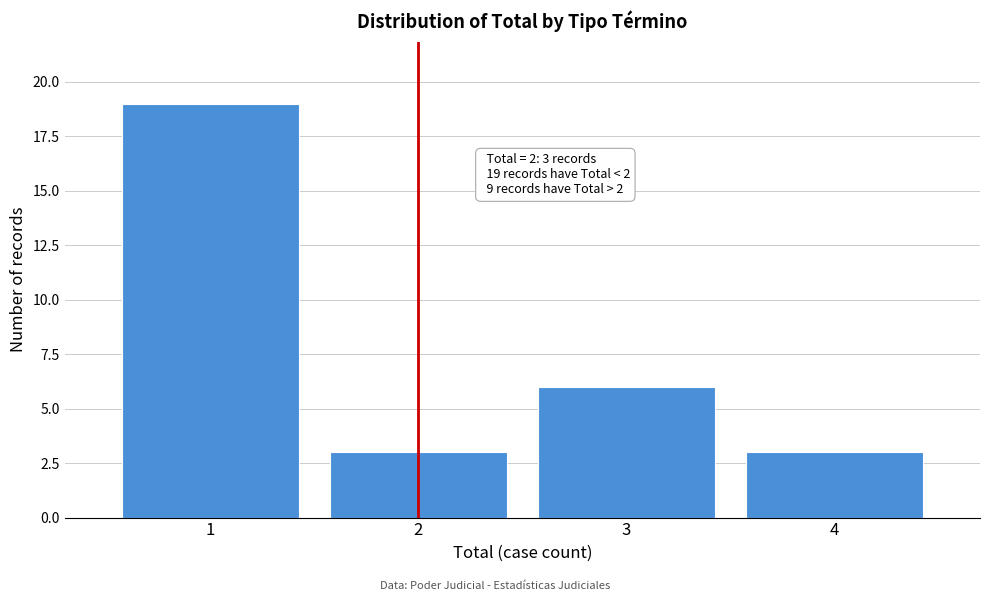

Which range on the x-axis has the tallest bar?

0.5 to 1.5